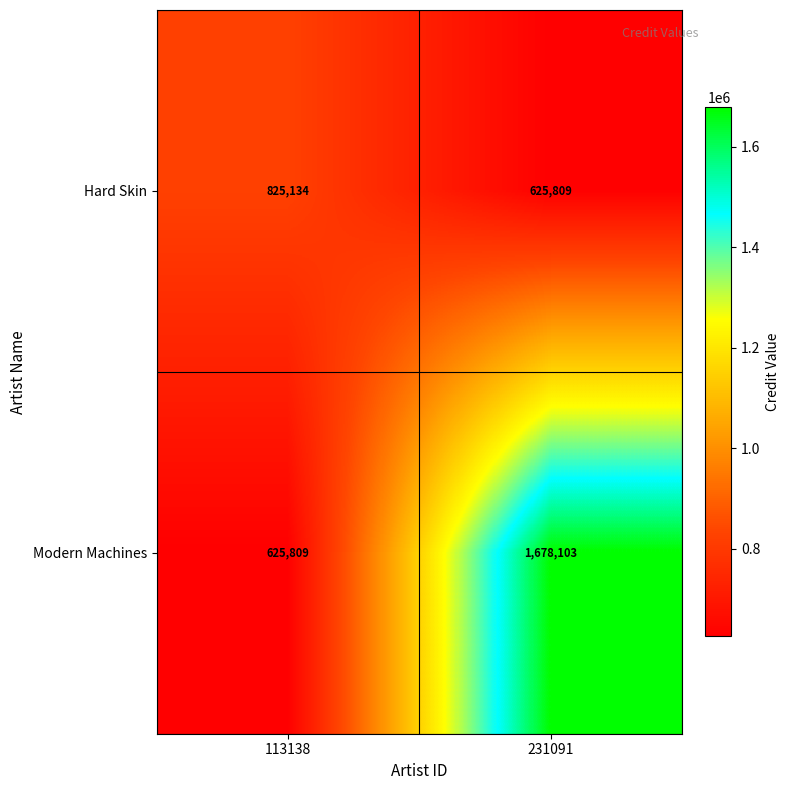

The value of Hard Skin at 113138 is 825134. True or false?

True